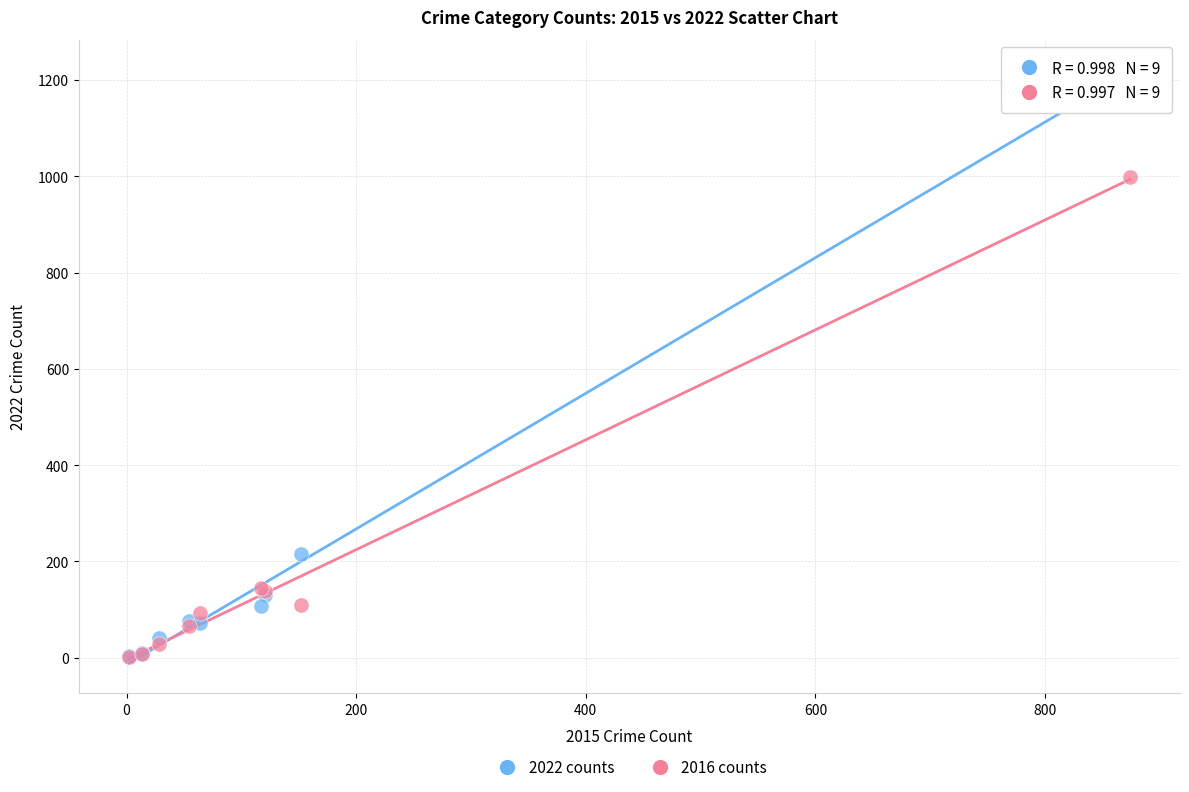

In the 2016 counts series, what Y value is closest to 500?

145